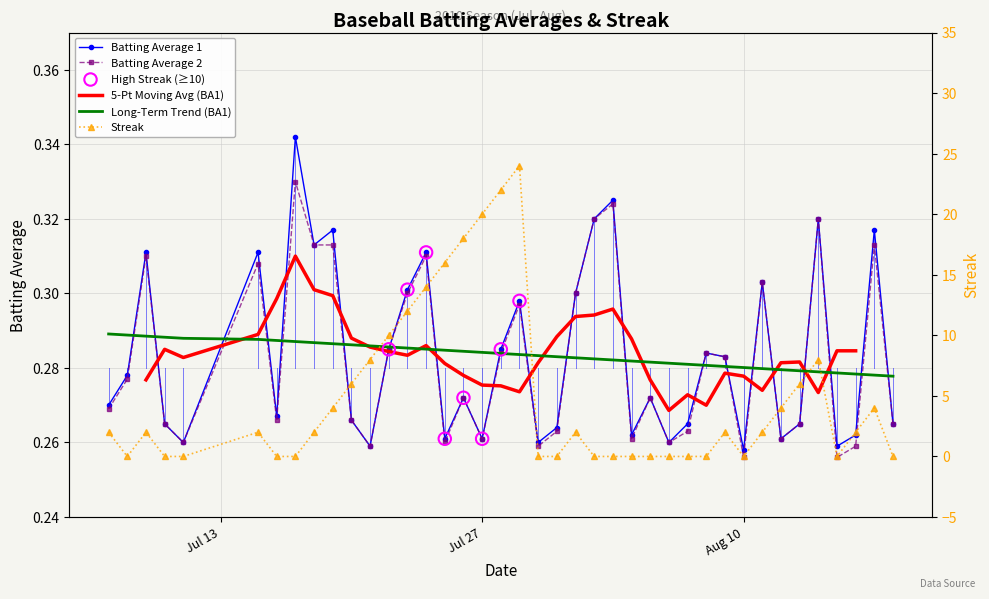

Which series has the largest total across all categories?

Streak